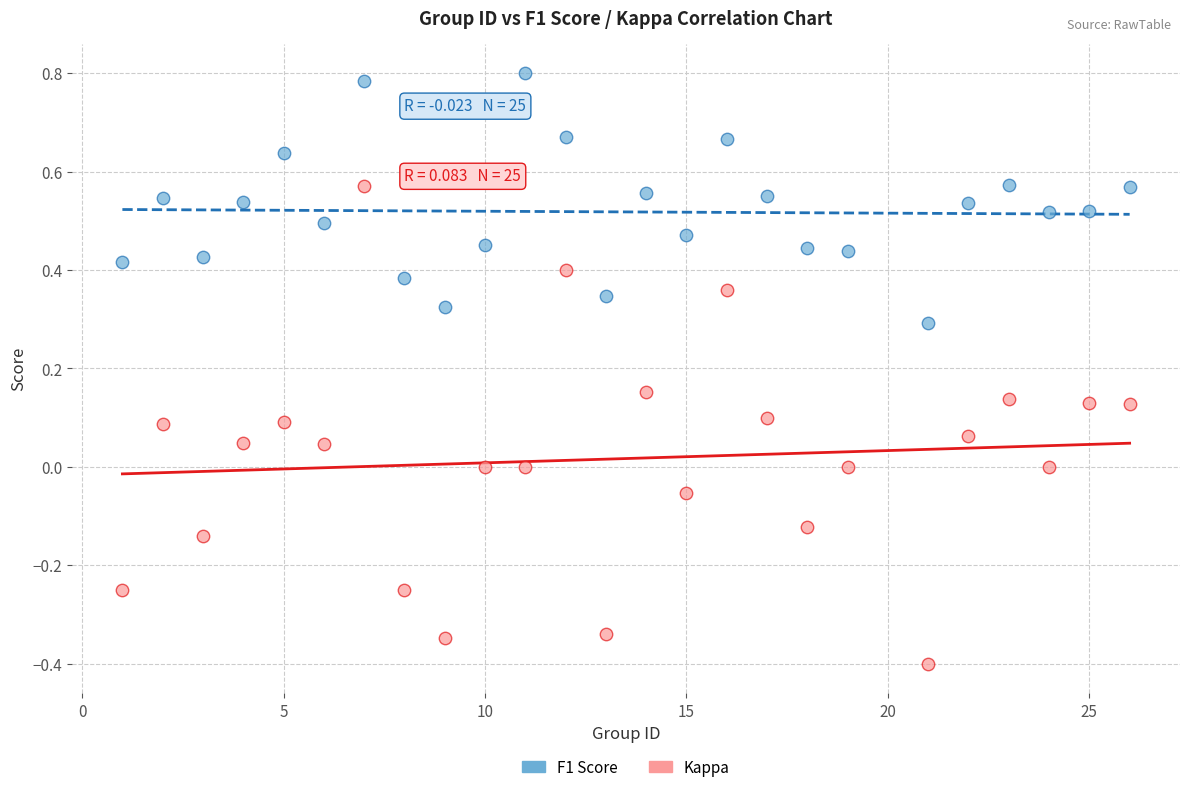

Which series contains the highest Y value?

F1 Score